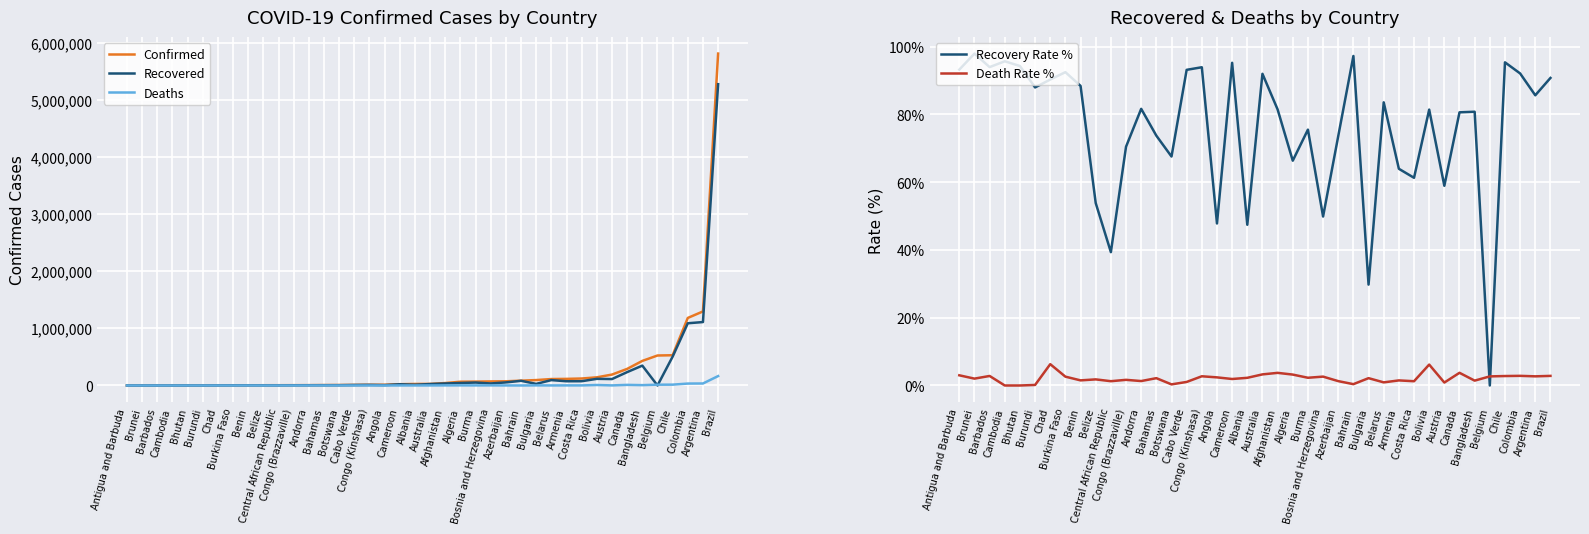

What is the approximate value of Recovery Rate % at Azerbaijan?

73.6